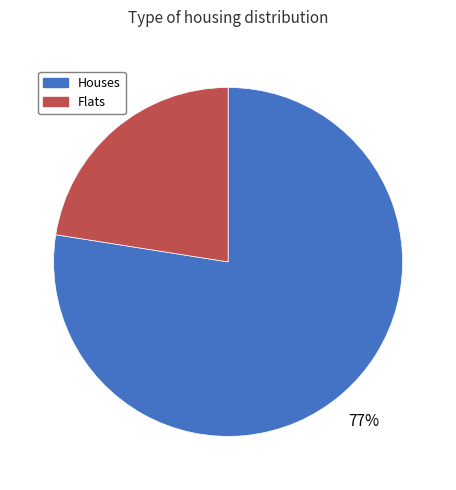

To the nearest percent, what portion does Flats represent?

23%